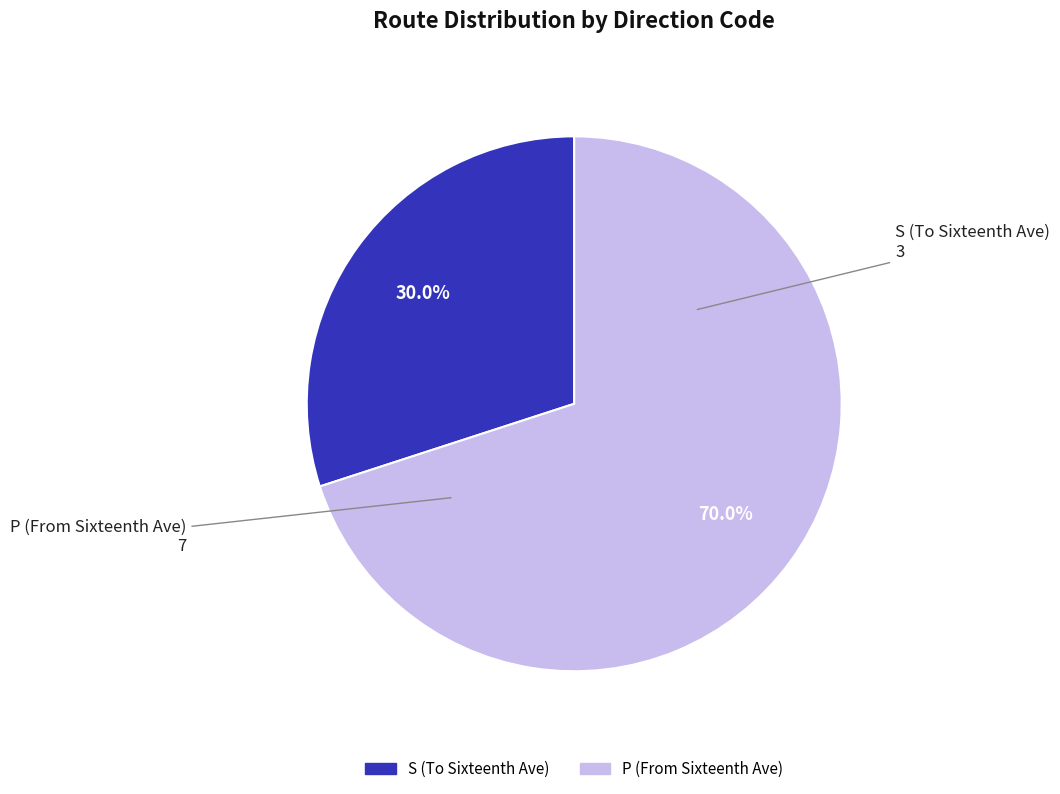

To the nearest percent, what is the average slice percentage?

50%